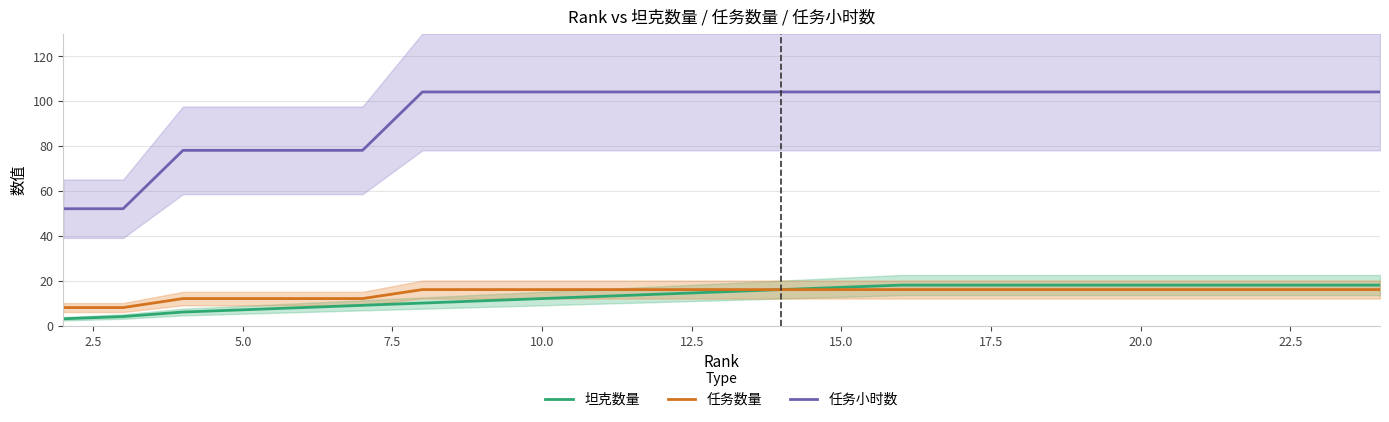

True or false: 任务数量 and 任务小时数 intersect in this chart.

False